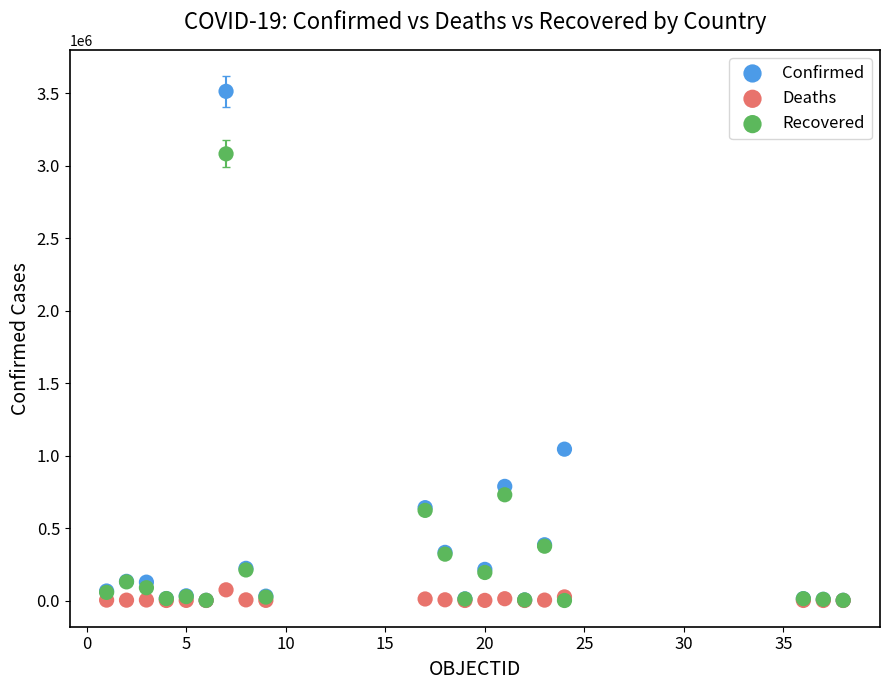

What are all the series names shown in the legend?

Confirmed, Deaths, Recovered